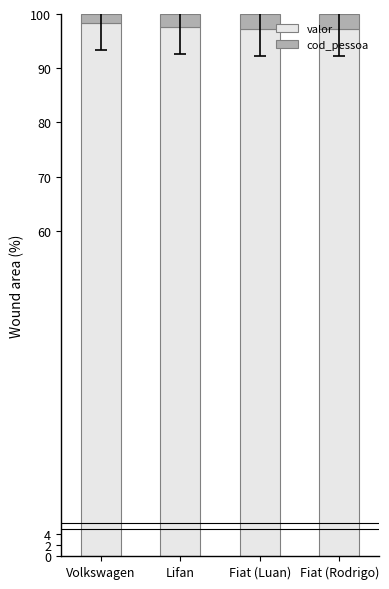

What is the value of the valor bar at the 4th from the left?

97.2